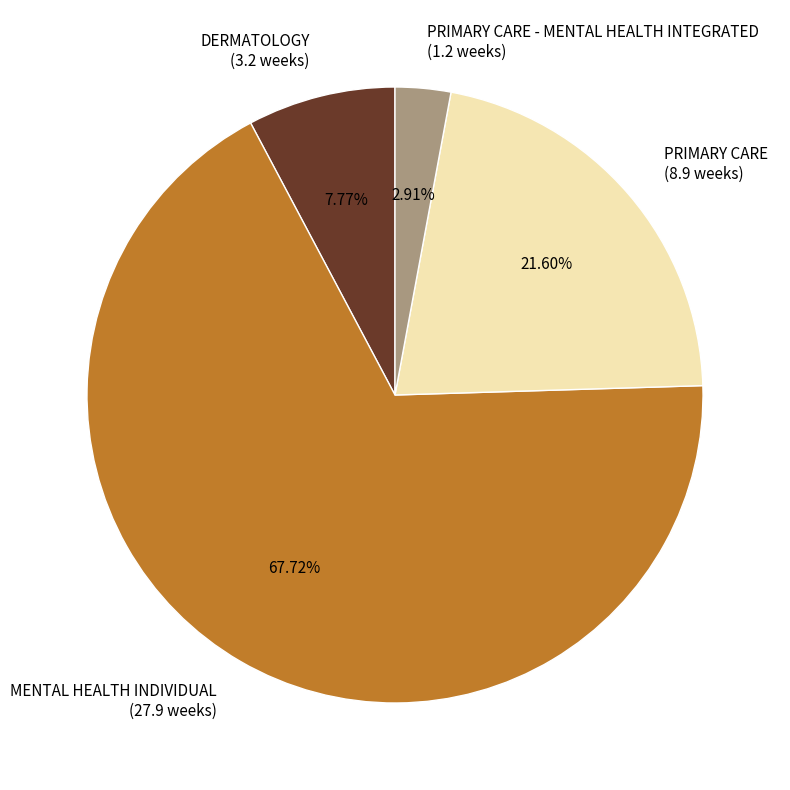

To the nearest percent, what is the difference between the largest and smallest slice percentages?

65%